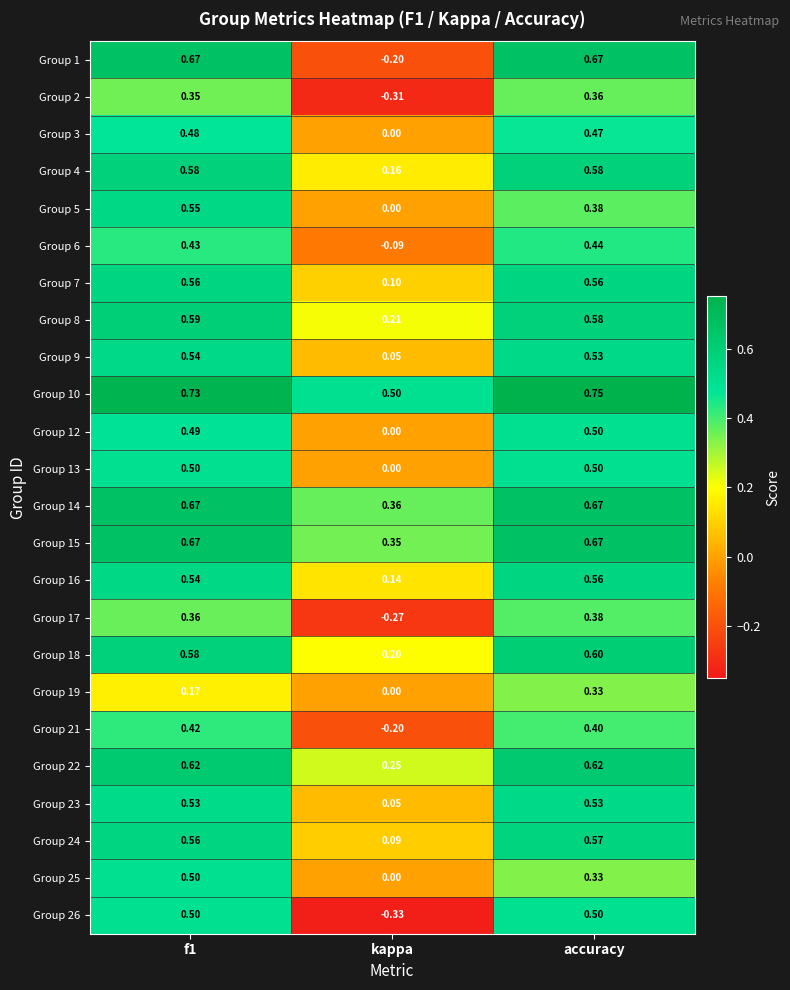

Where is Group 3 nearest to the value 0?

kappa